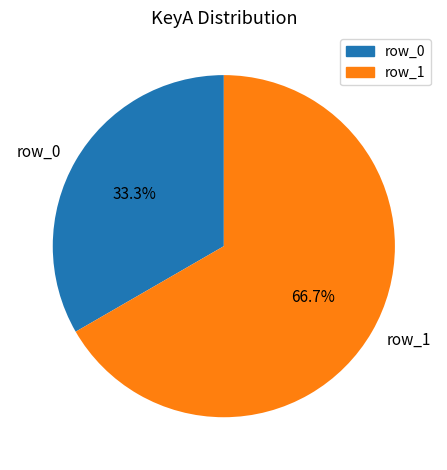

Between row_1 and row_0, which is larger?

row_1